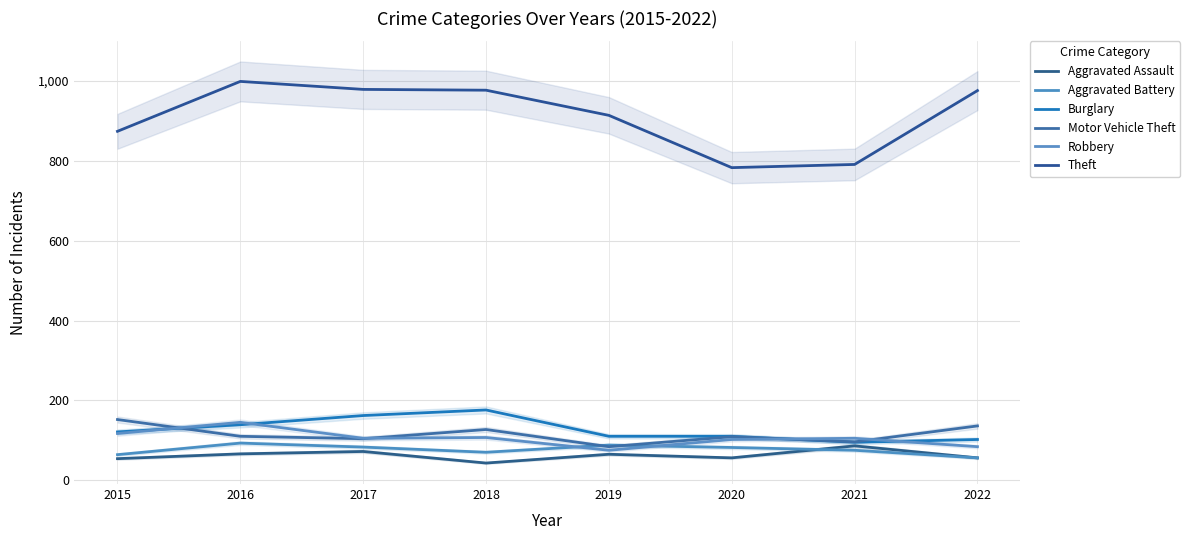

How many distinct data groups are displayed?

6